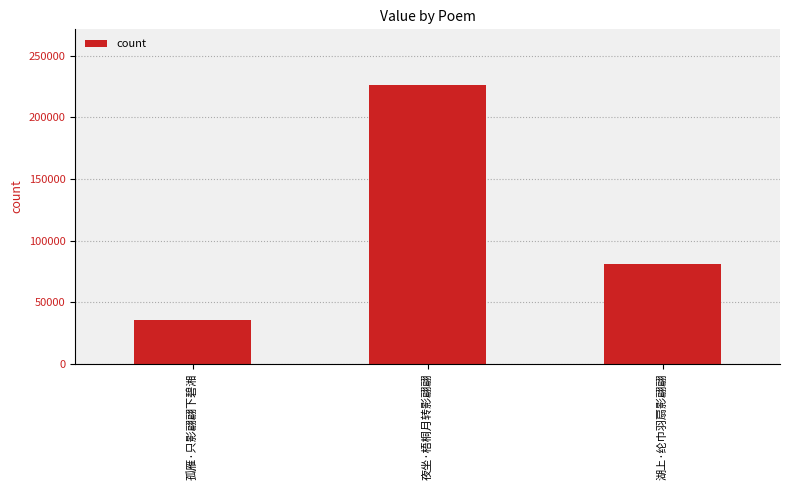

What position from the right is 湖上·纶巾羽扇影翩翩?

1